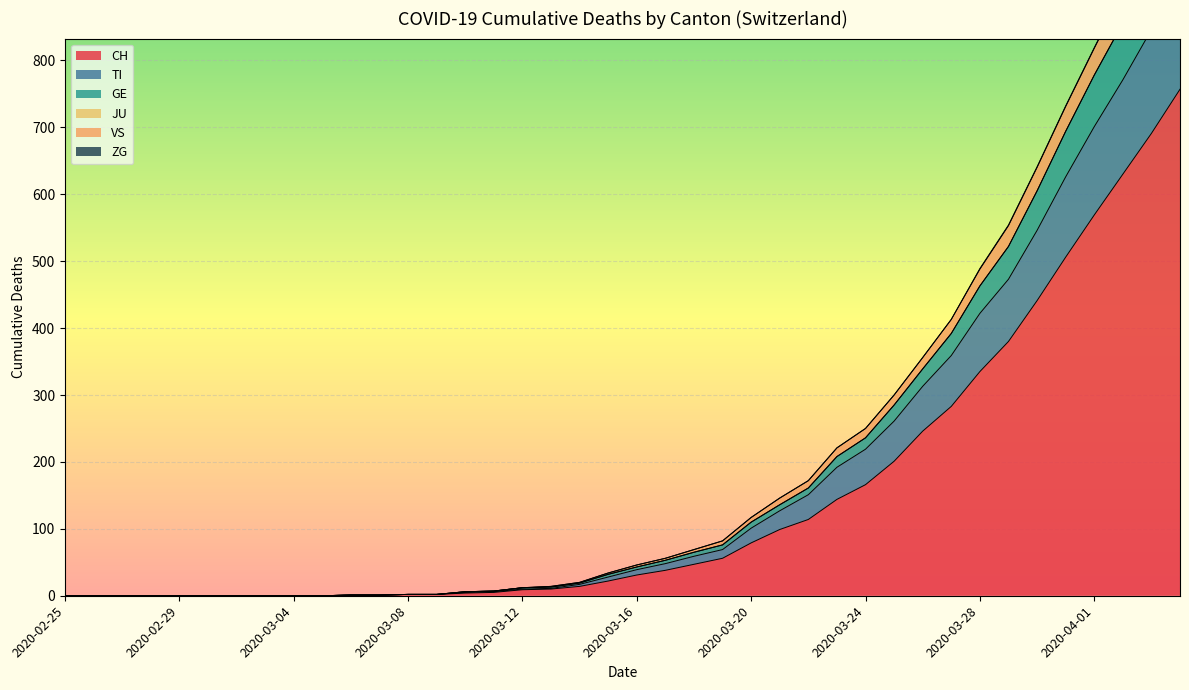

What is the average value of the CH series?

147